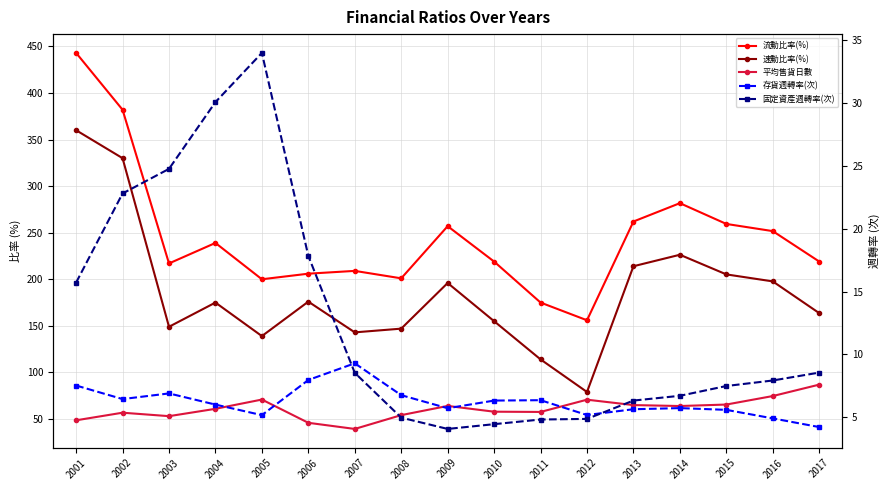

Which category has the highest value in the 平均售貨日數 series?

2017